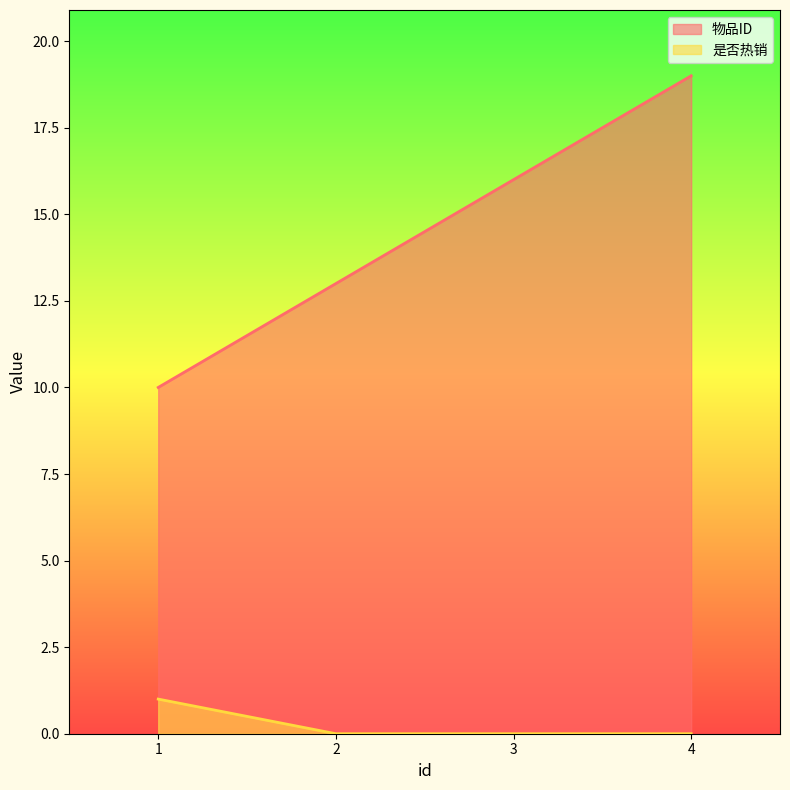

Between 3 and 4, which is larger?

4